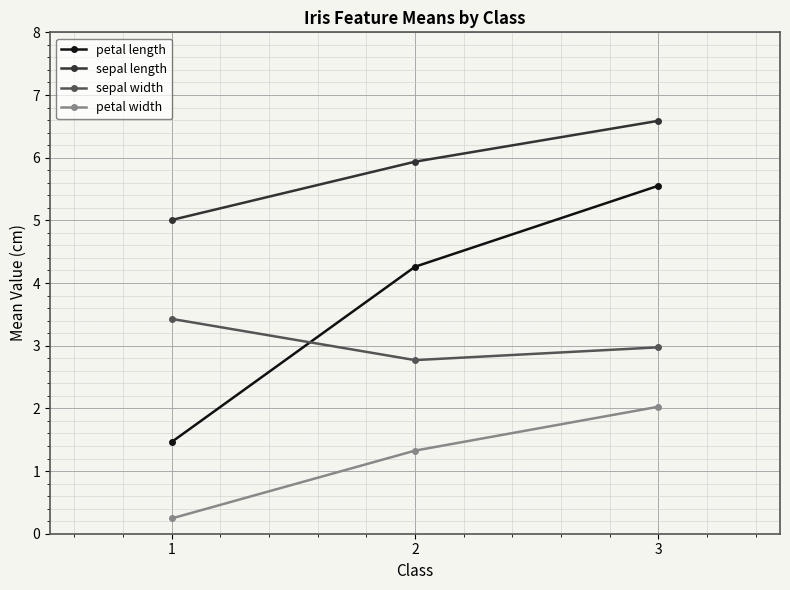

What is the maximum value for petal width?

2.0